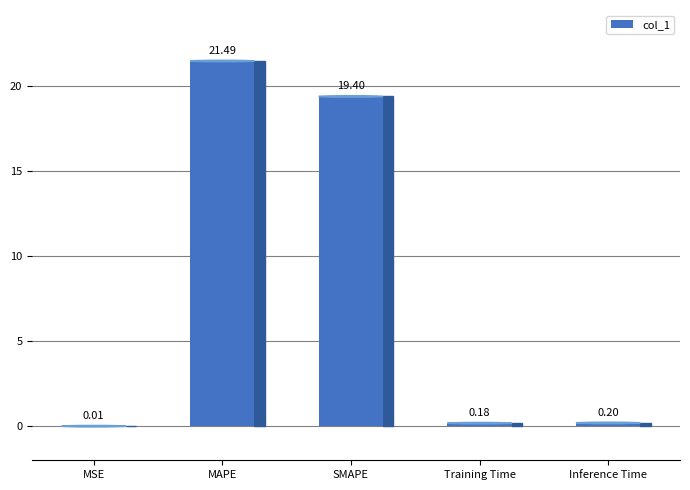

What is the change in value from MAPE to Training Time?

-21.3